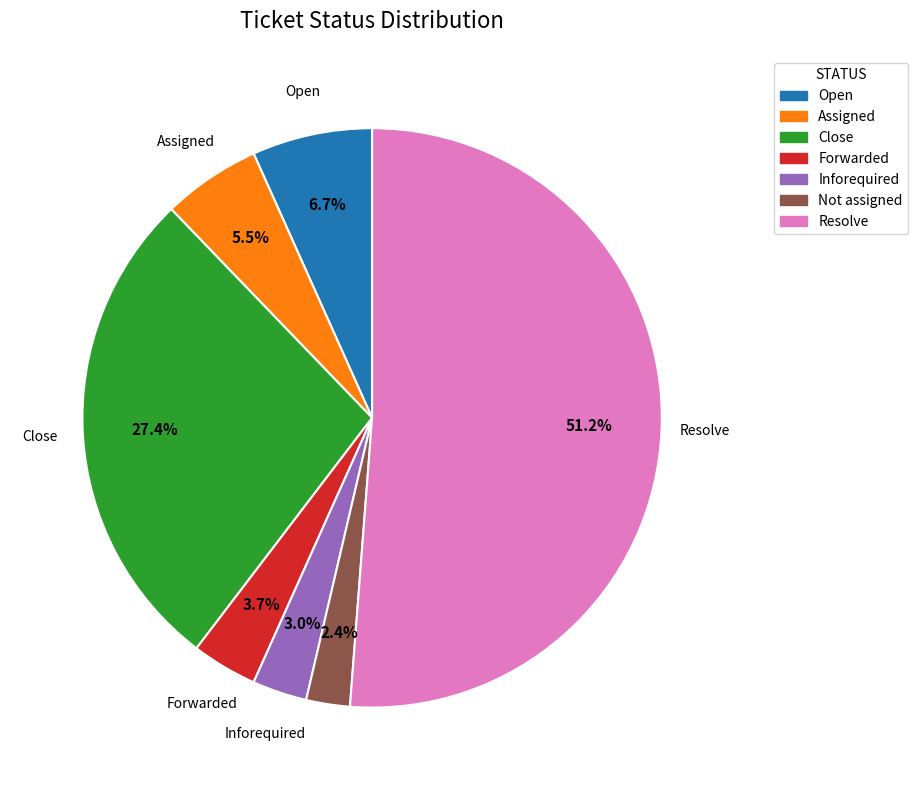

To the nearest percent, what percentage of the pie is Not assigned?

2%